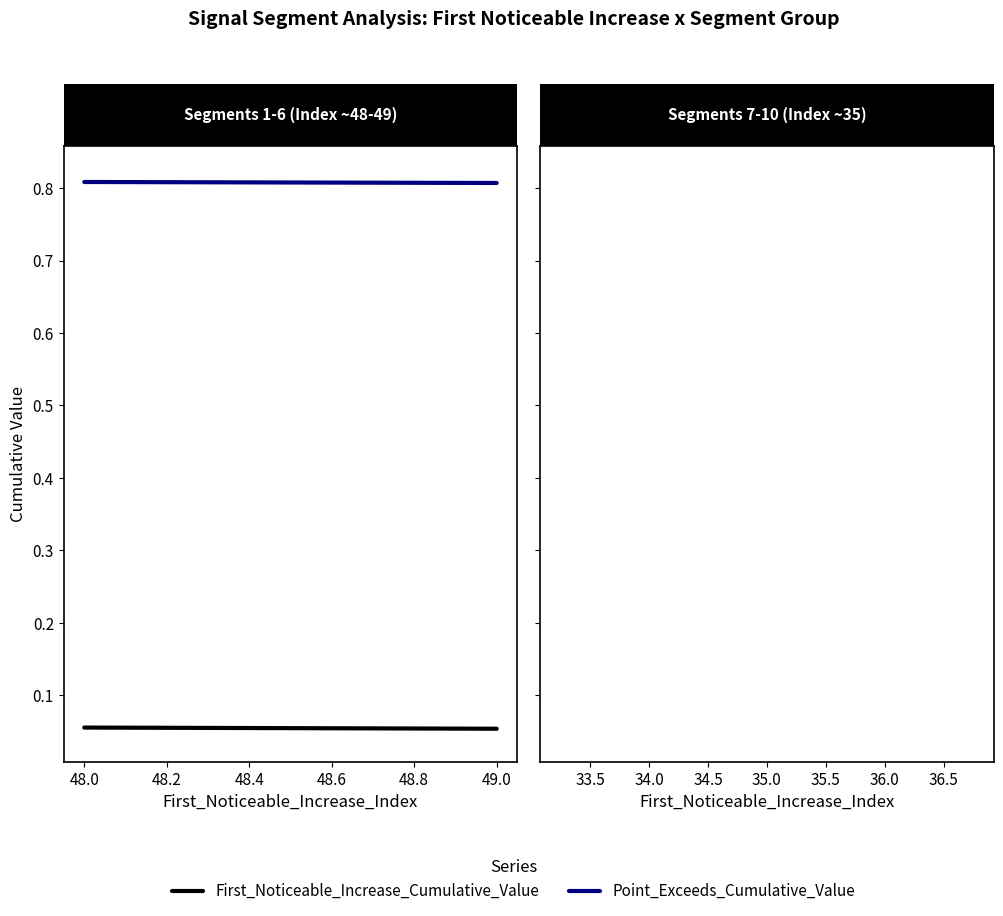

Count the Point_Exceeds_Cumulative_Value values in the range 0 to 1.

2